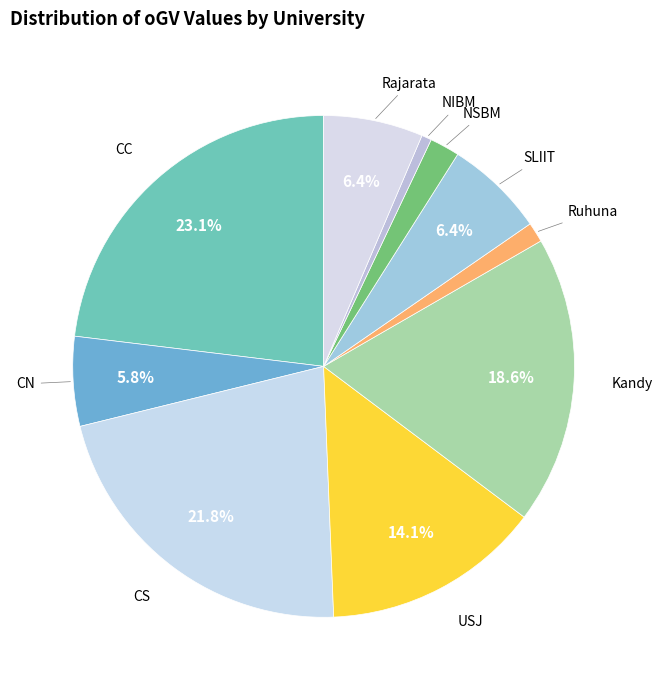

How many segments does this pie chart have?

10